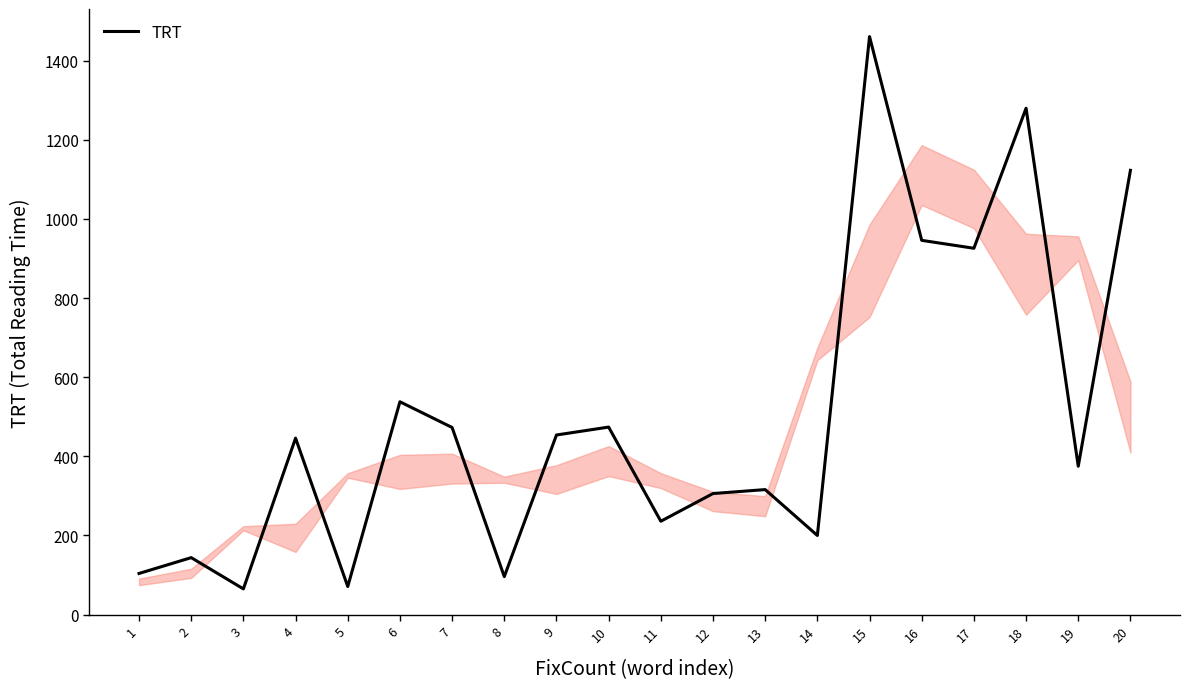

At which label is the value closest to 763?

17